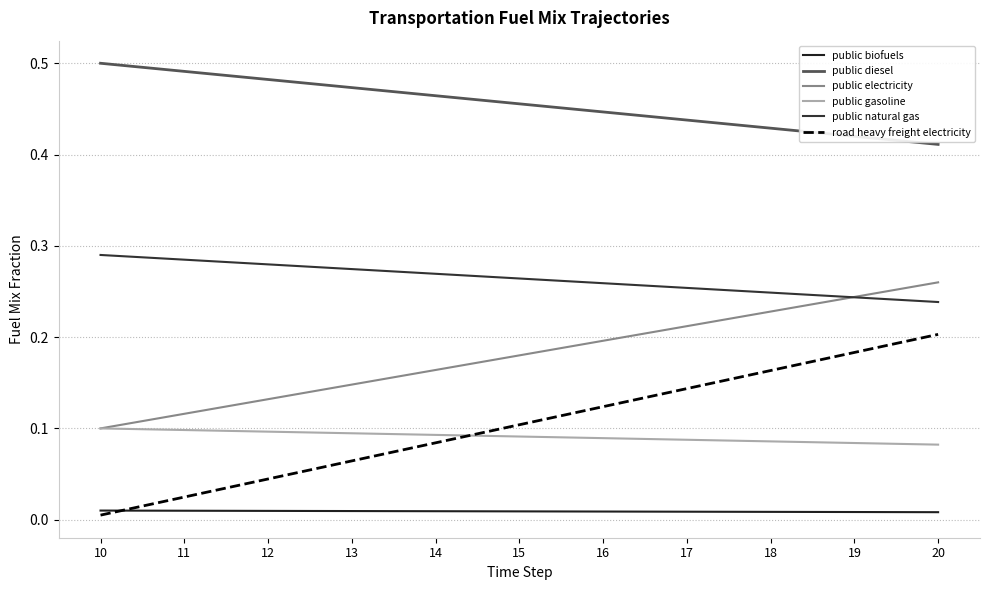

At which label does public diesel reach its peak?

10